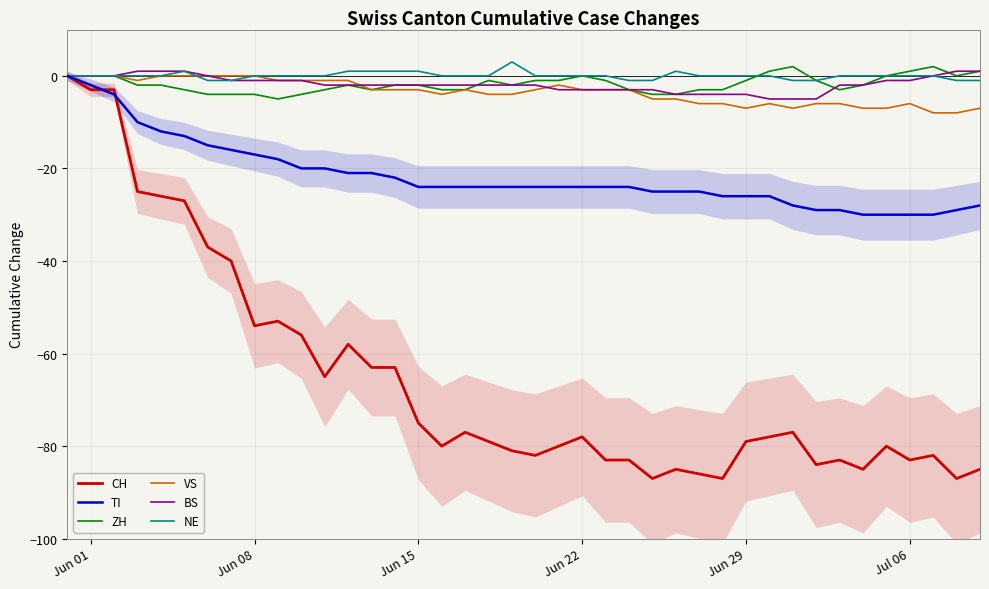

What is the minimum value for TI?

-30